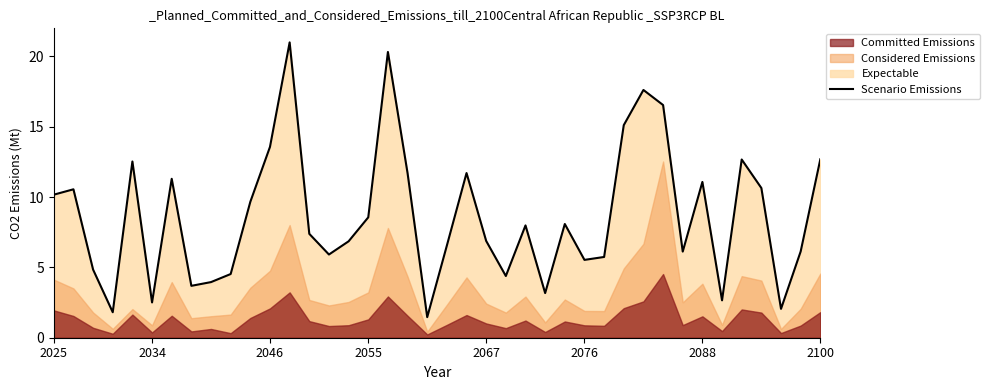

What is the maximum value for Scenario Emissions?

21.0